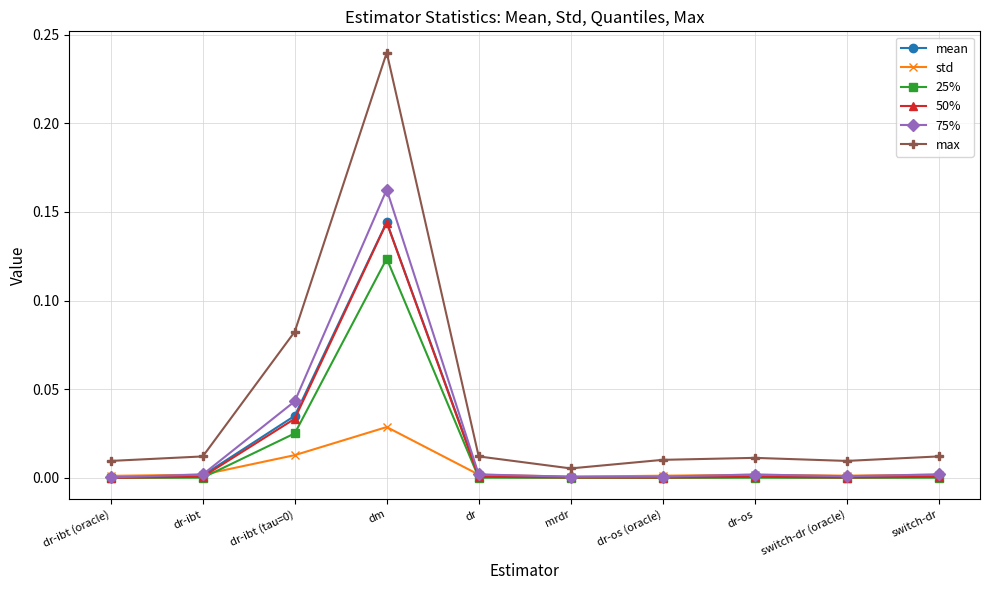

The std series shows 0.0 at dr. True or false?

True